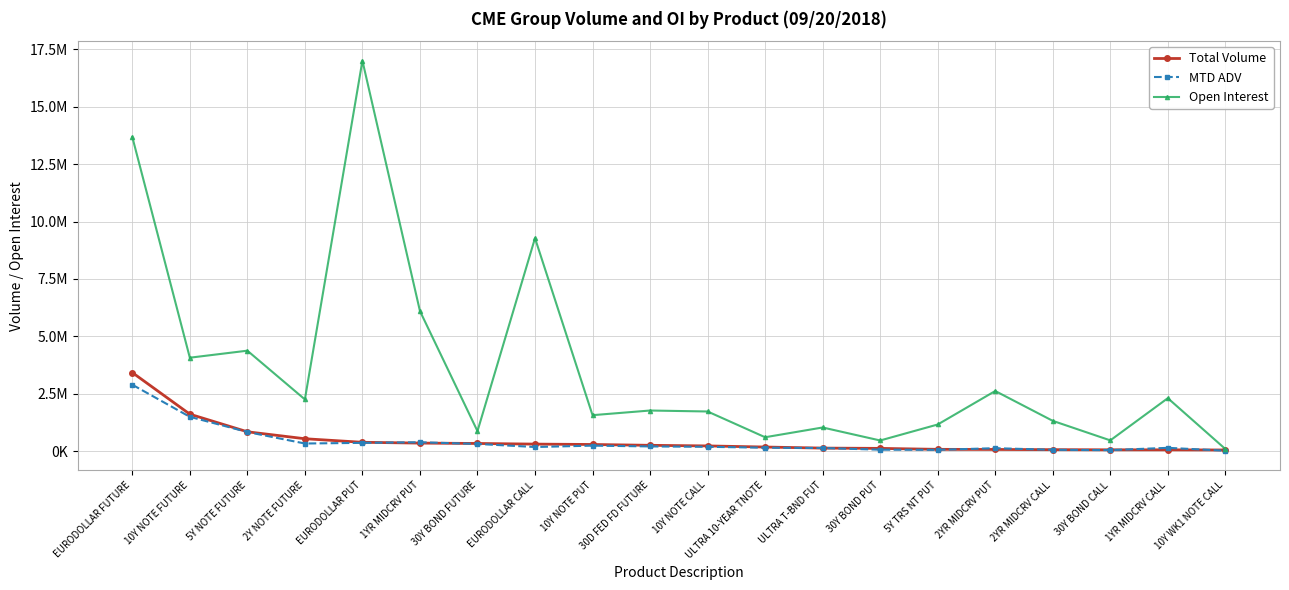

Reading left to right, what are all the values shown in this chart?

Total Volume: 3425571.0	1614644.0	847702.0	545540.0	390589.0	355476.0	339340.0	311637.0	295253.0	258860.0	232627.0	184335.0	137782.0	125441.0	83673.0	78720.0	69672.0	63317.0	62003.0	55230.0
MTD ADV: 2896384.5	1498887.9	838467.8	337316.7	366180.0	393079.2	318920.2	185150.9	244978.4	210567.5	194003.5	154845.8	141065.5	68393.3	62220.2	133985.8	63648.6	49923.1	149196.4	24671.4
Open Interest: 13678713.0	4072792.0	4378401.0	2257141.0	17001344.0	6103557.0	876323.0	9276338.0	1570976.0	1773712.0	1731601.0	610533.0	1035388.0	469283.0	1165175.0	2623083.0	1323827.0	473767.0	2311344.0	99124.0